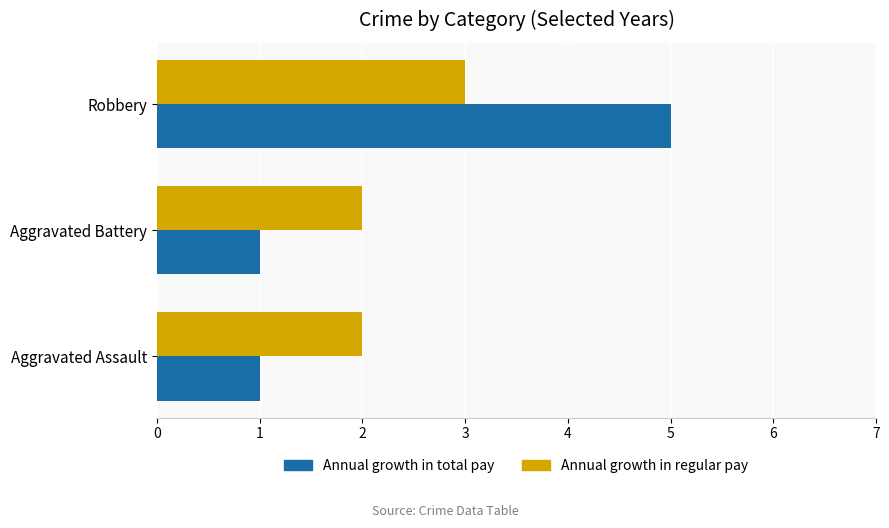

What is the approximate value of Annual growth in total pay at Robbery?

5